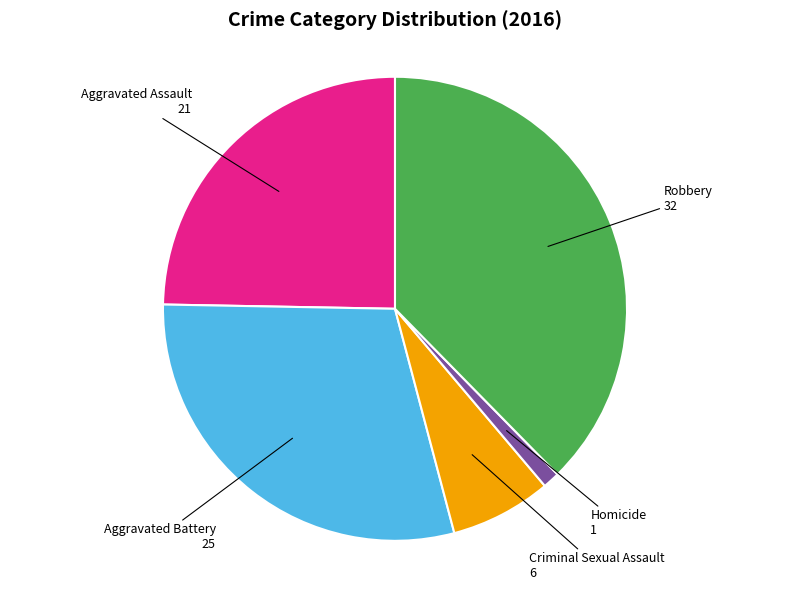

How many segments does this pie chart have?

5